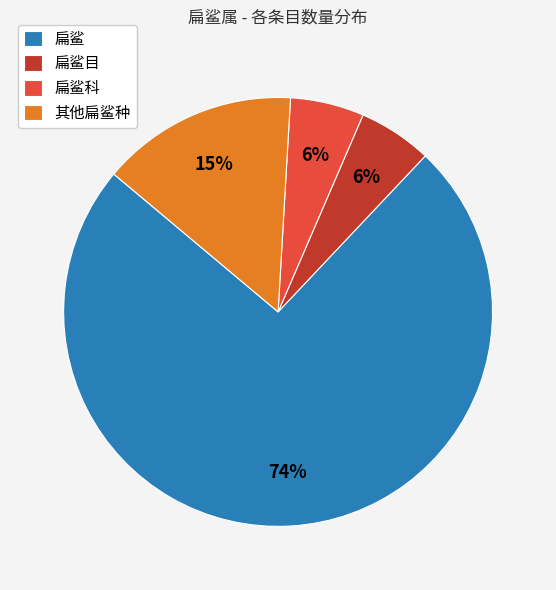

Is it true that 扁鲨科 is 6% of the pie?

True